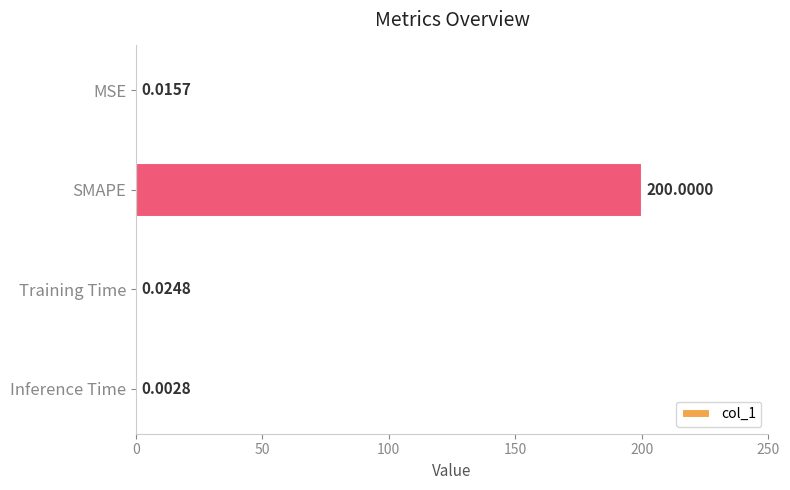

What is the sum of all values?

200.0